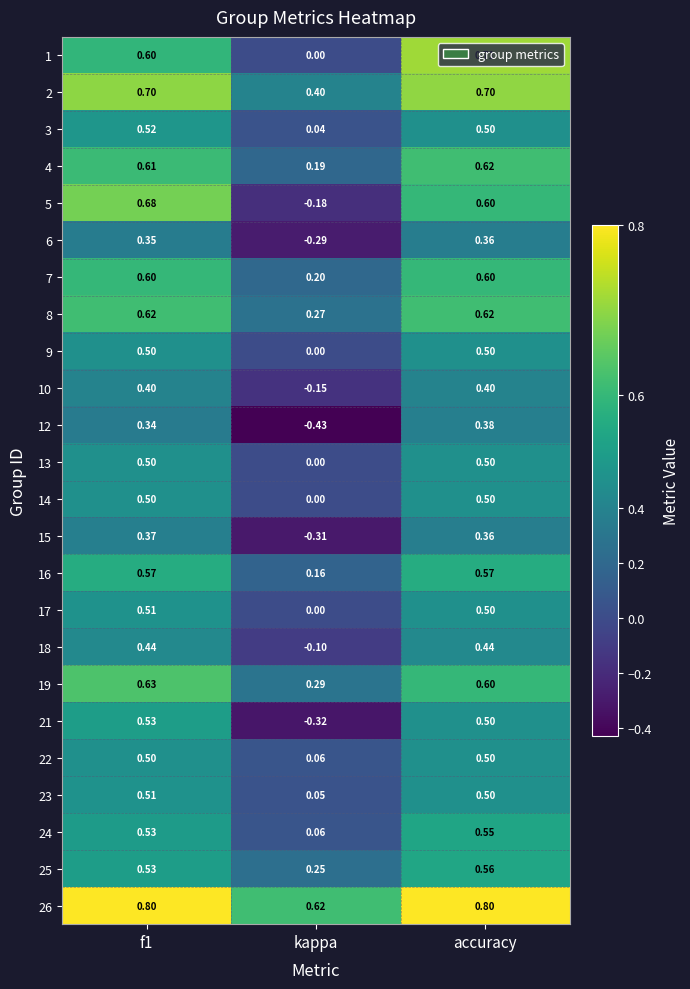

At which category is the sum across all series the highest?

accuracy